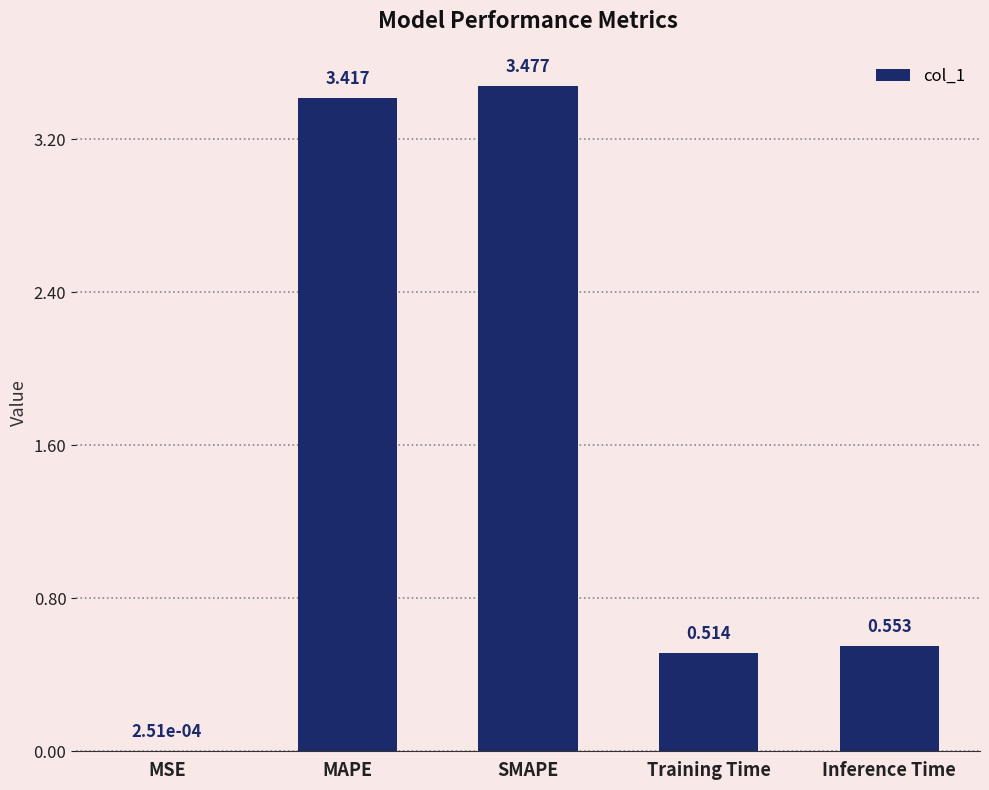

At which category does the chart reach its peak across all series?

SMAPE